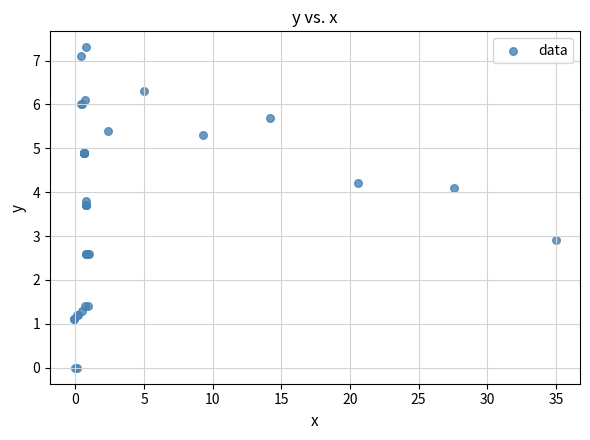

What Y value in the scatter plot is closest to 3?

2.9